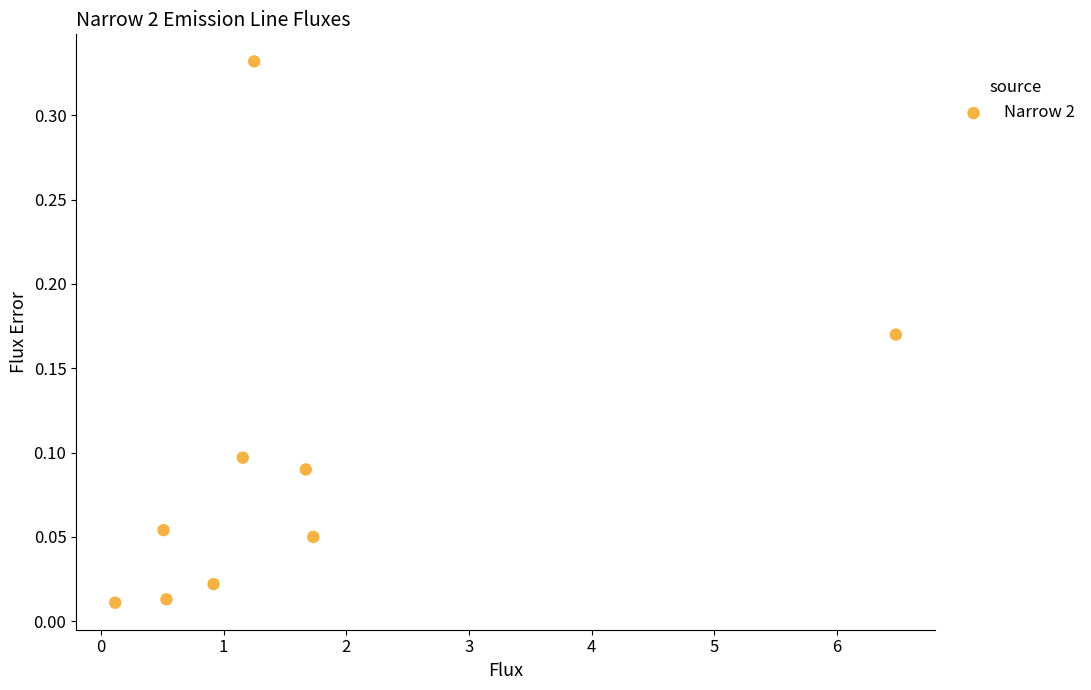

What is the average X value?

1.6